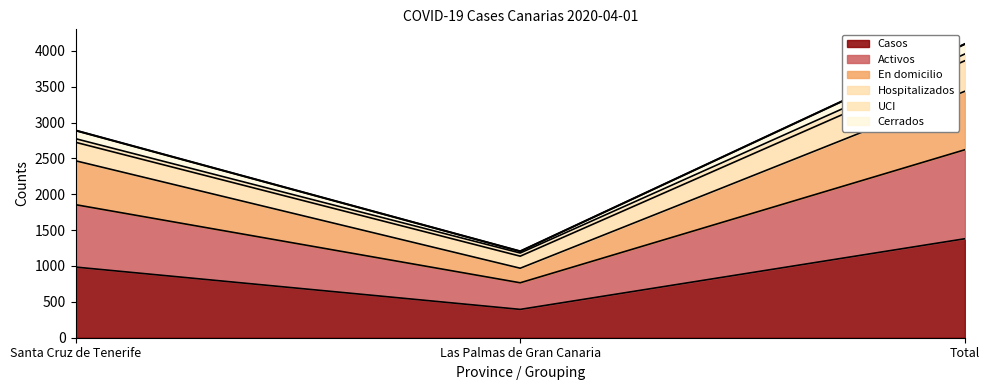

What are all the series names shown in the legend?

Casos, Activos, En domicilio, Hospitalizados, UCI, Cerrados